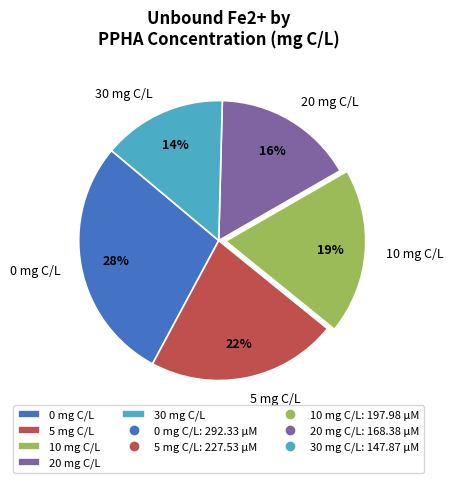

Count the number of slices in the pie.

5